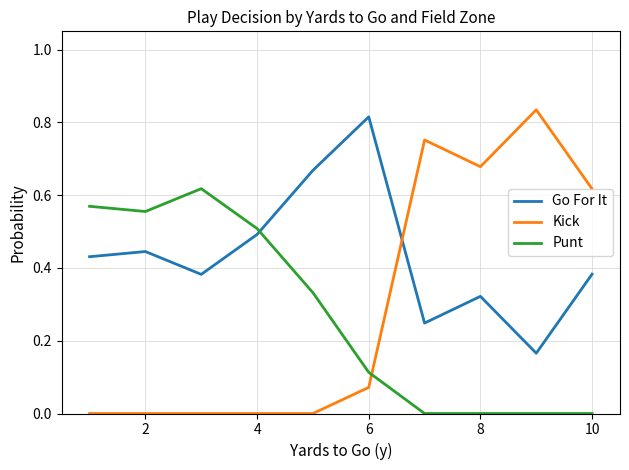

Which series has the largest total across all categories?

Go For It